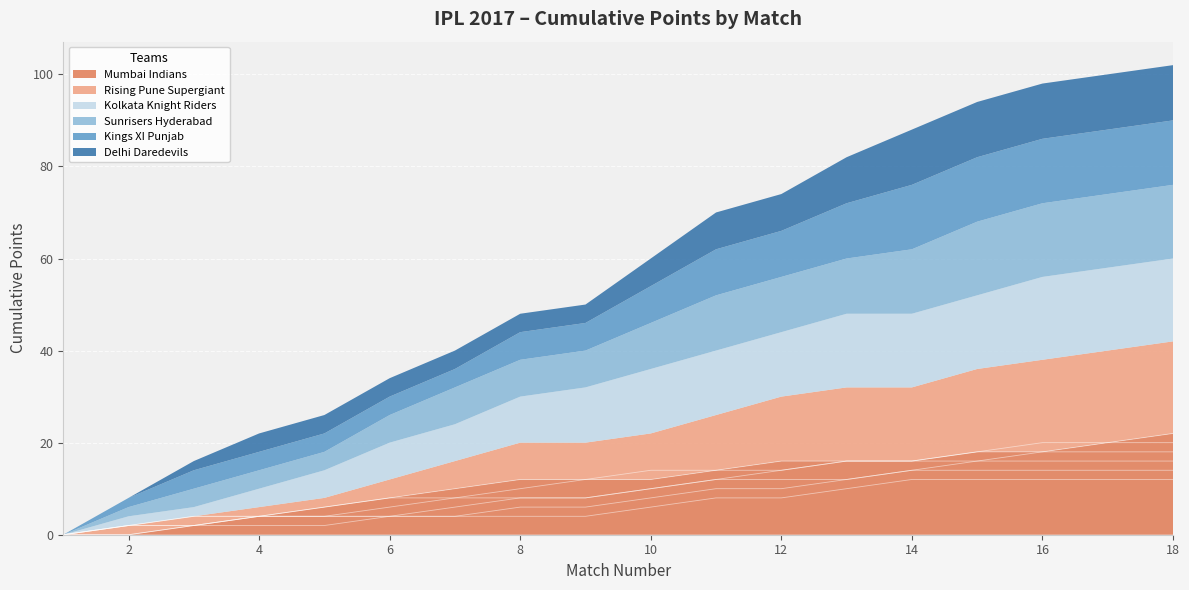

Which has a higher value, 5 or 10?

10